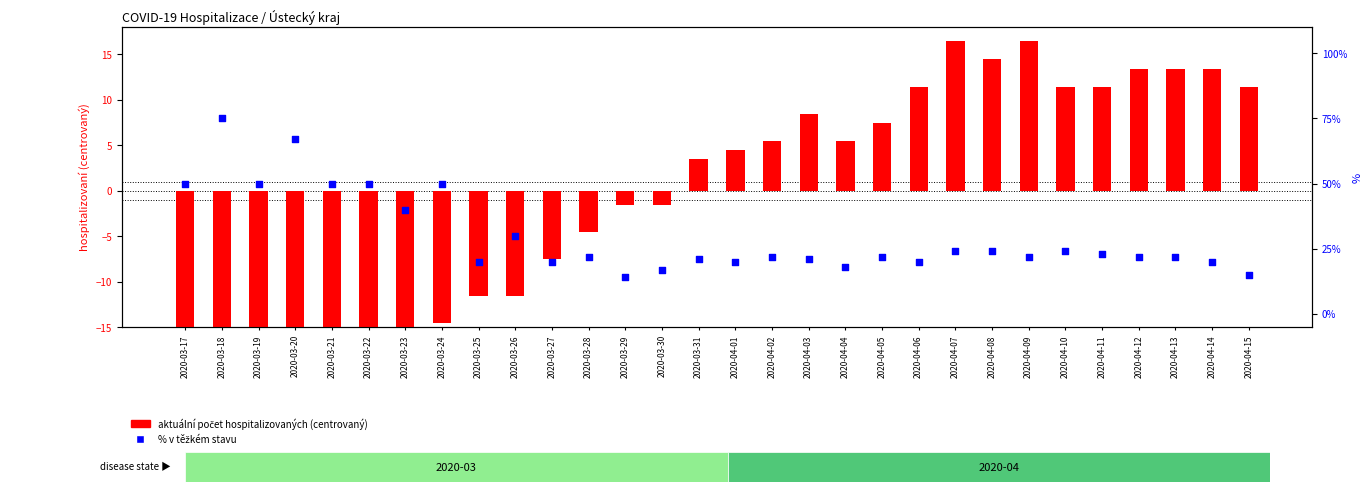

Which series reaches the maximum Y coordinate?

% v těžkém stavu